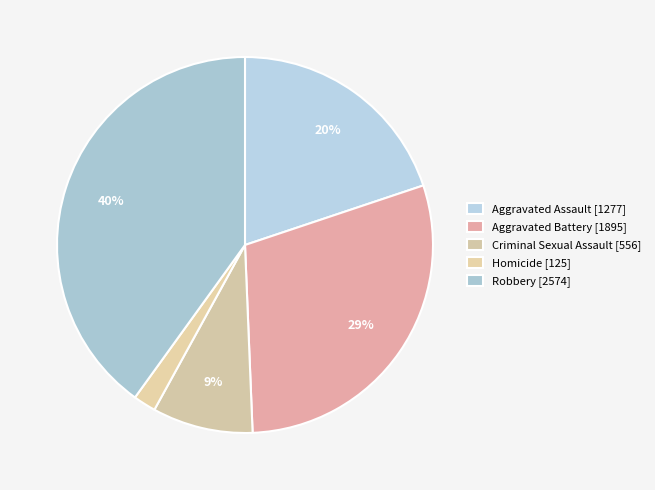

Which category has the biggest portion of the pie?

Robbery